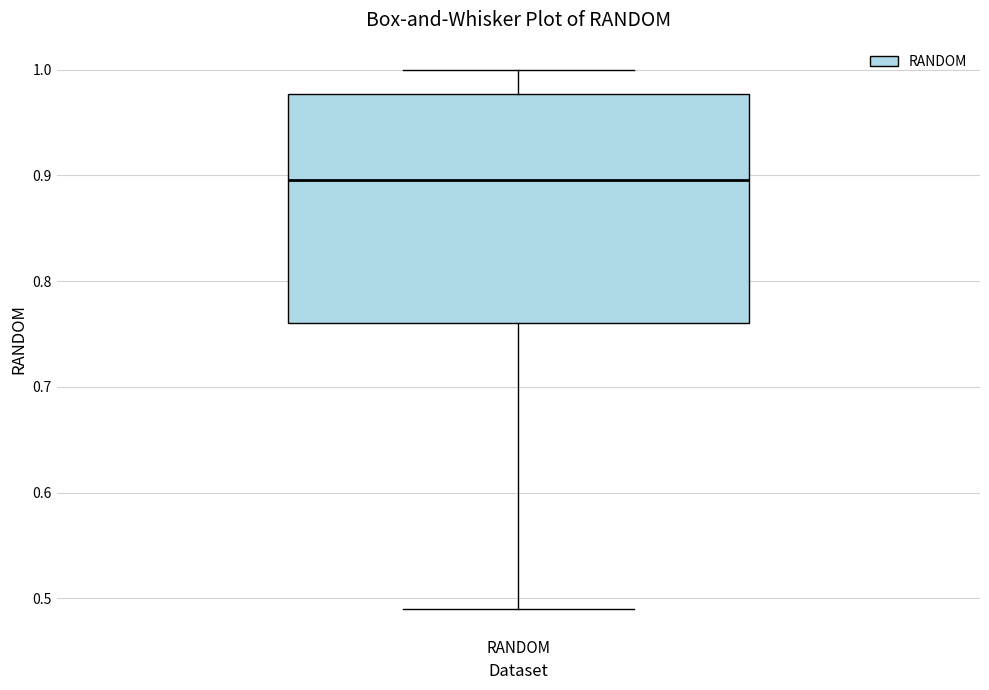

Transcribe this box plot: give where the median line is, the range the box spans, and where the two whiskers end, as read against the y-axis. The values are not printed on the chart, so give them approximately, as read against the axis.

median 0.90, box 0.76 to 0.98, whiskers 0.49 to 1.00